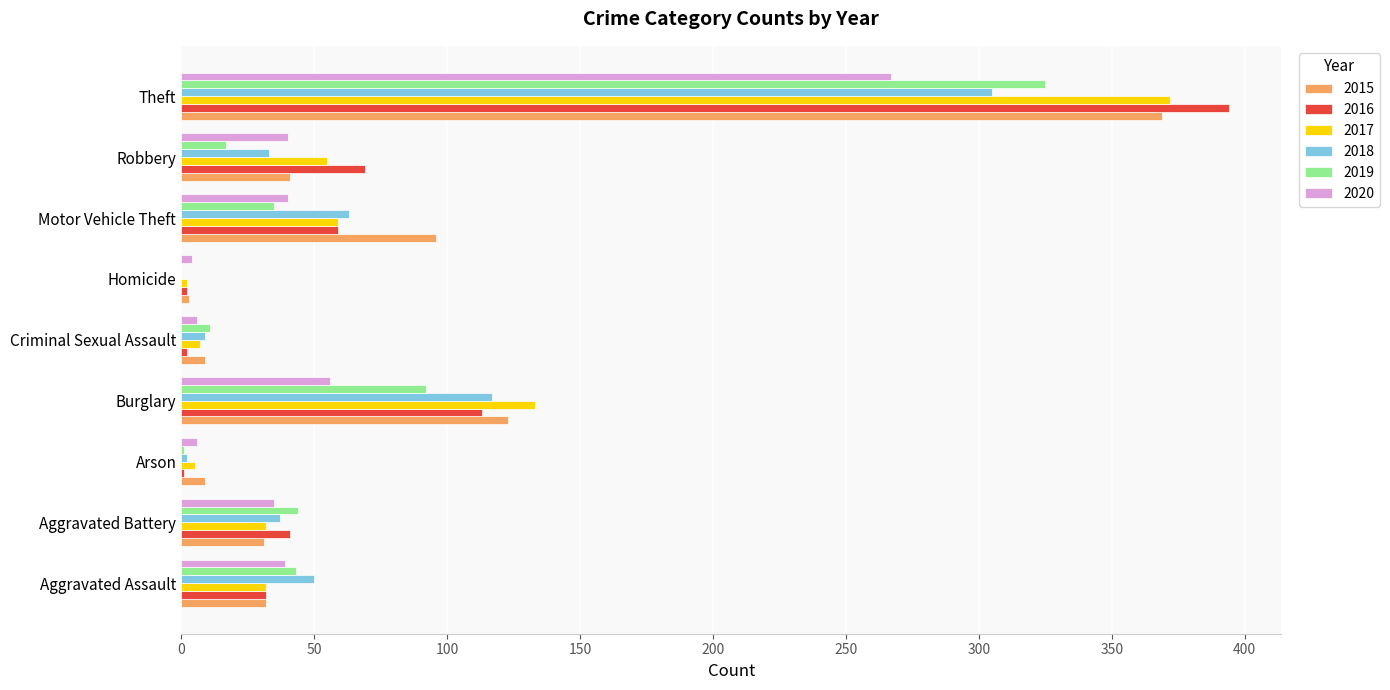

What is the sum of the 2015 values at Theft and Robbery?

410